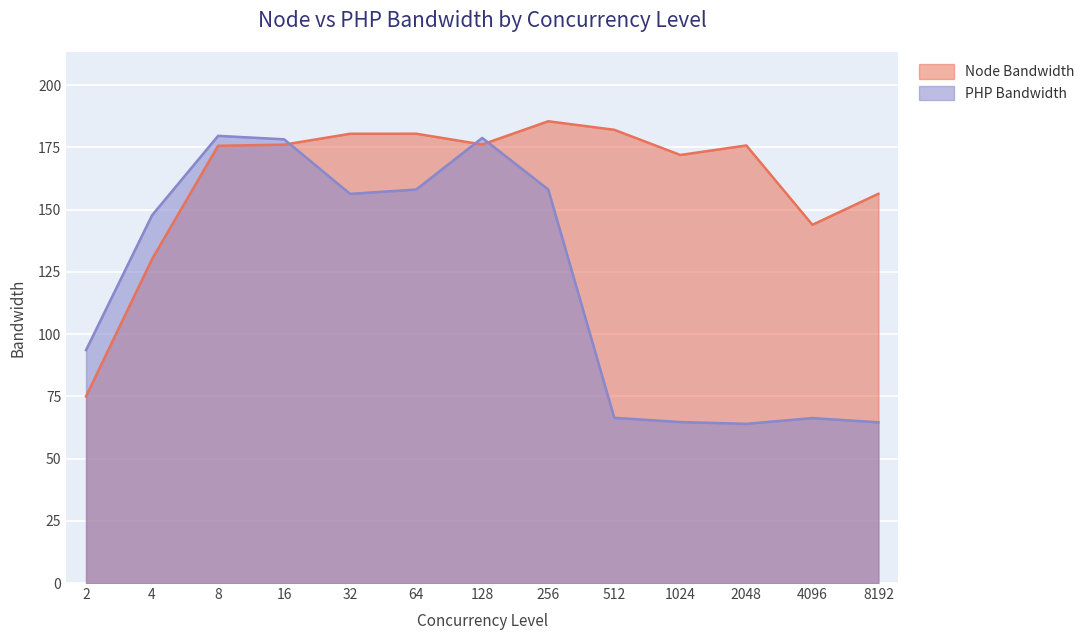

The value of PHP Bandwidth at 8192 is 38.9. True or false?

False